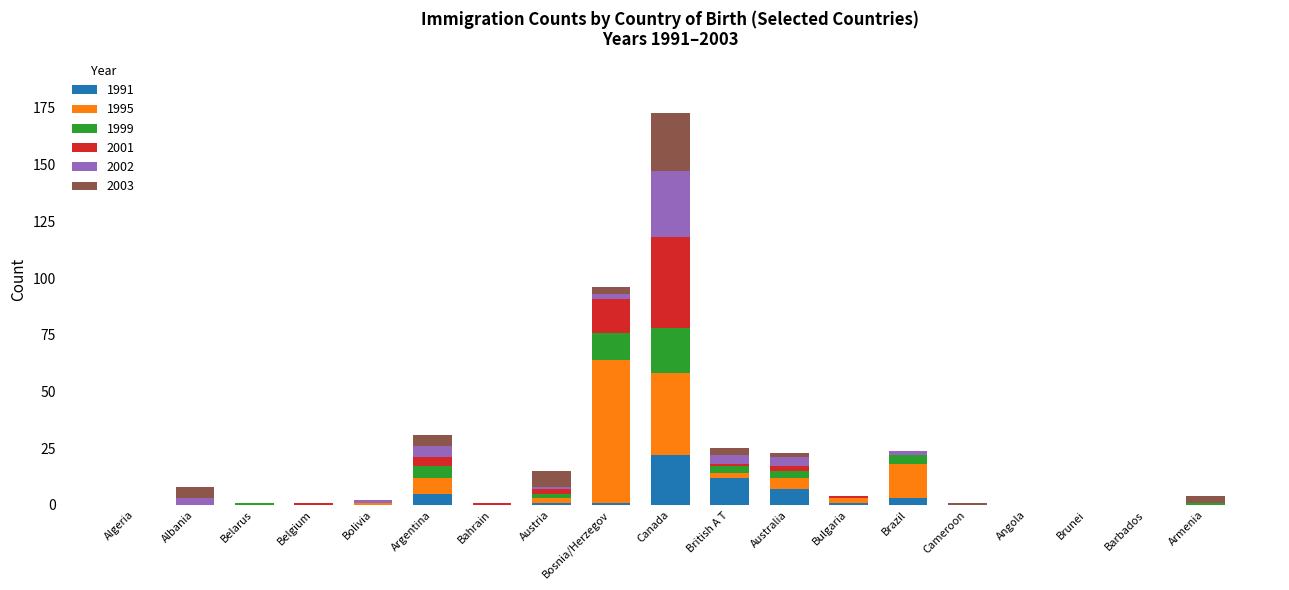

Are the bars grouped side by side (vs. stacked)?

No